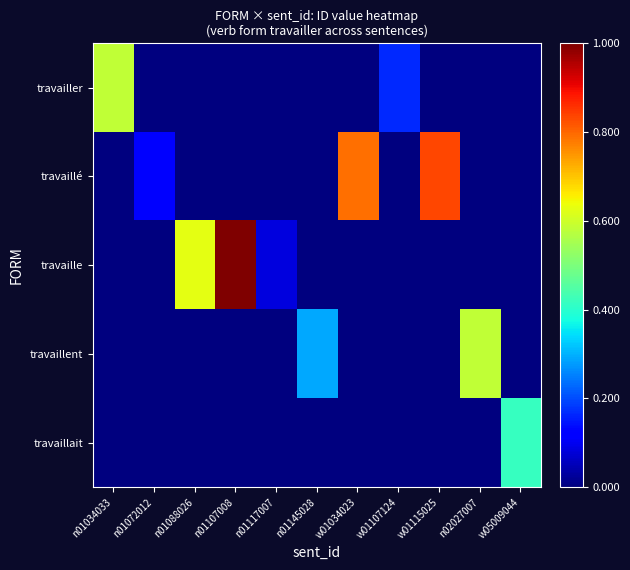

At which category is the sum across all series the highest?

n01107008